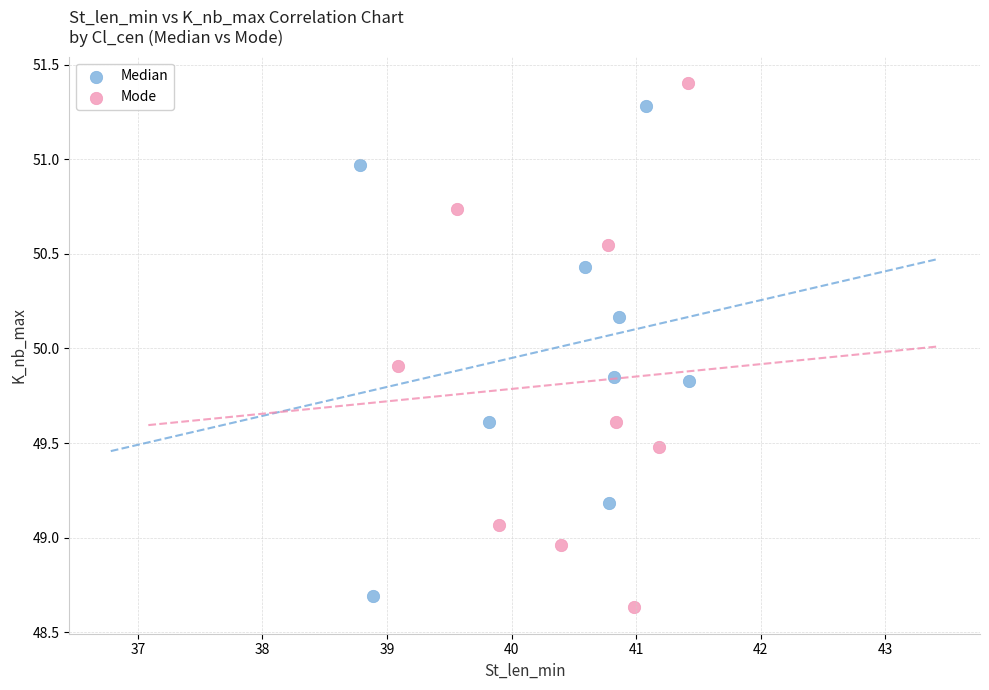

Which series has the largest Y range (max minus min)?

Mode